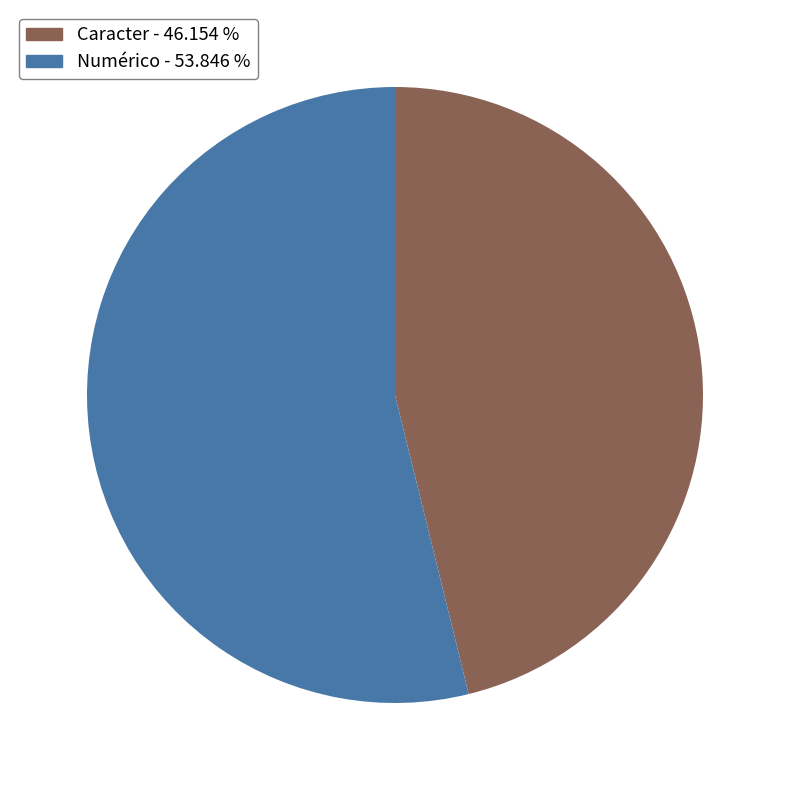

Do Numérico and Caracter together represent more than half of the pie?

Yes